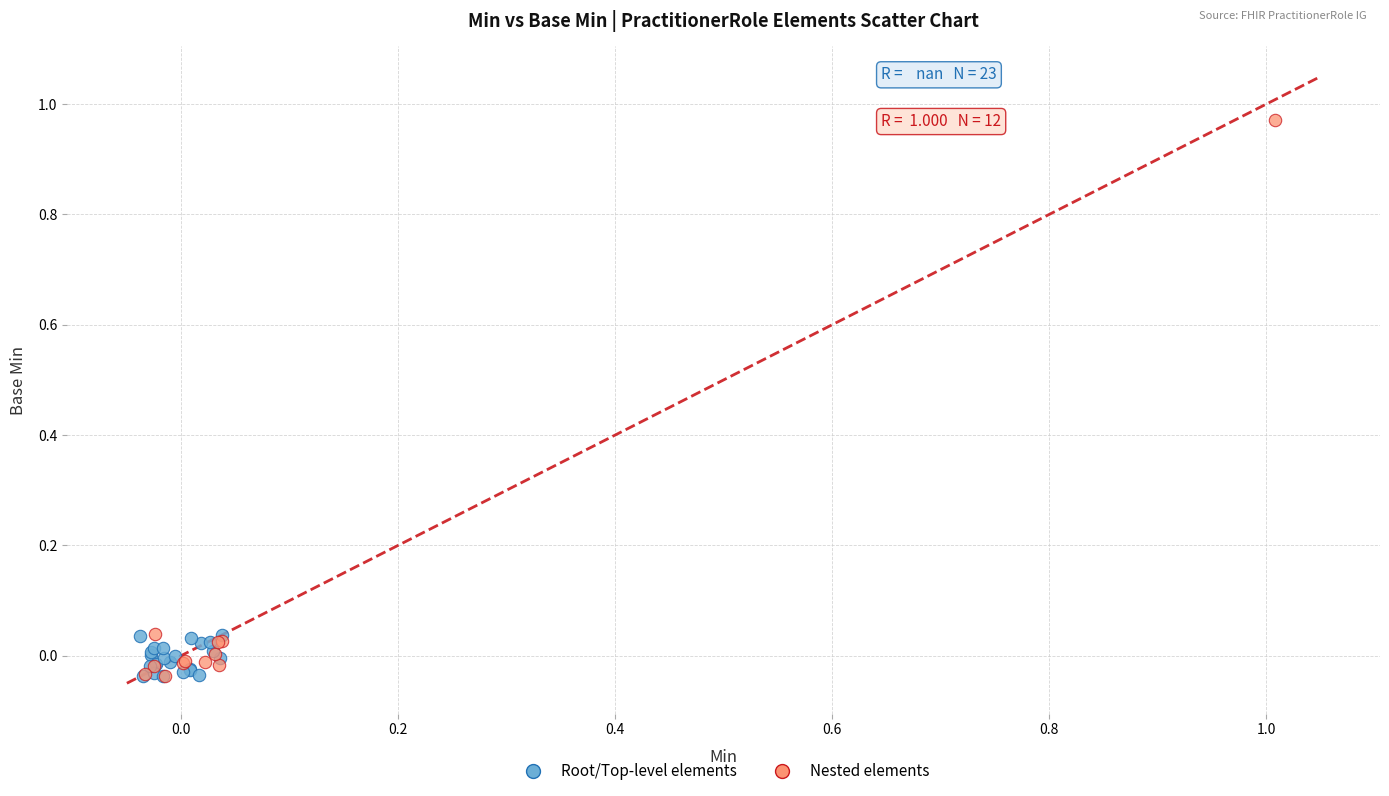

What are all the series names shown in the legend?

Root/Top-level elements, Nested elements